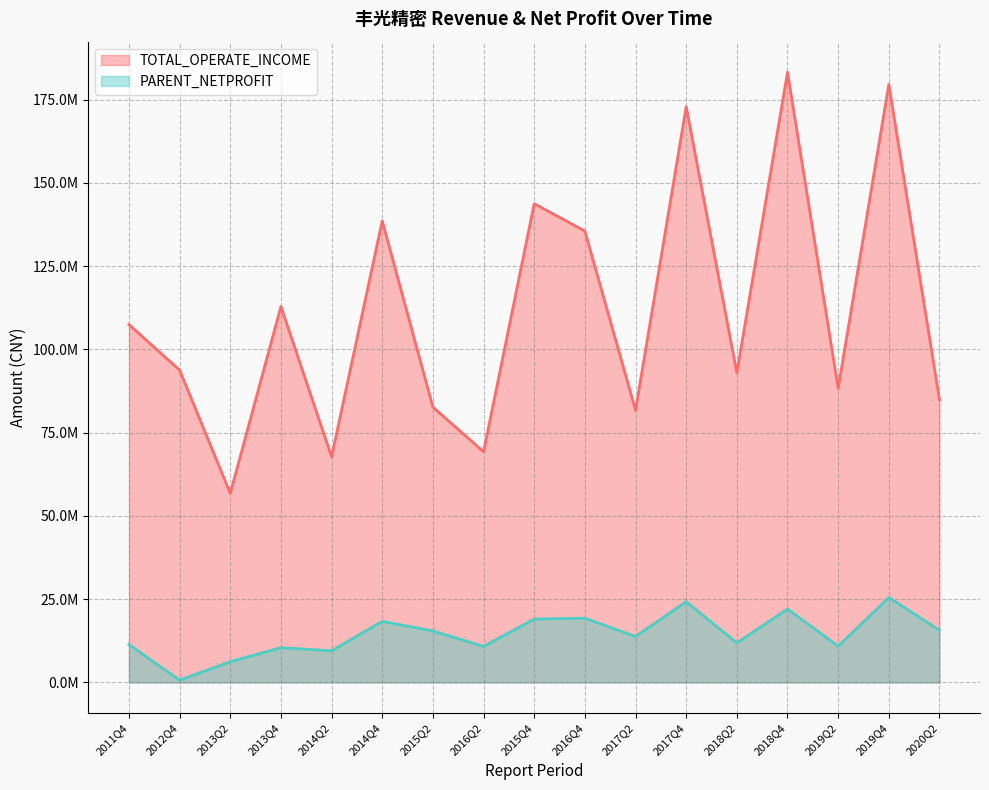

Rank the categories by TOTAL_OPERATE_INCOME value from lowest to highest.

2013Q2, 2014Q2, 2016Q2, 2017Q2, 2015Q2, 2020Q2, 2019Q2, 2018Q2, 2012Q4, 2011Q4, 2013Q4, 2016Q4, 2014Q4, 2015Q4, 2017Q4, 2019Q4, 2018Q4